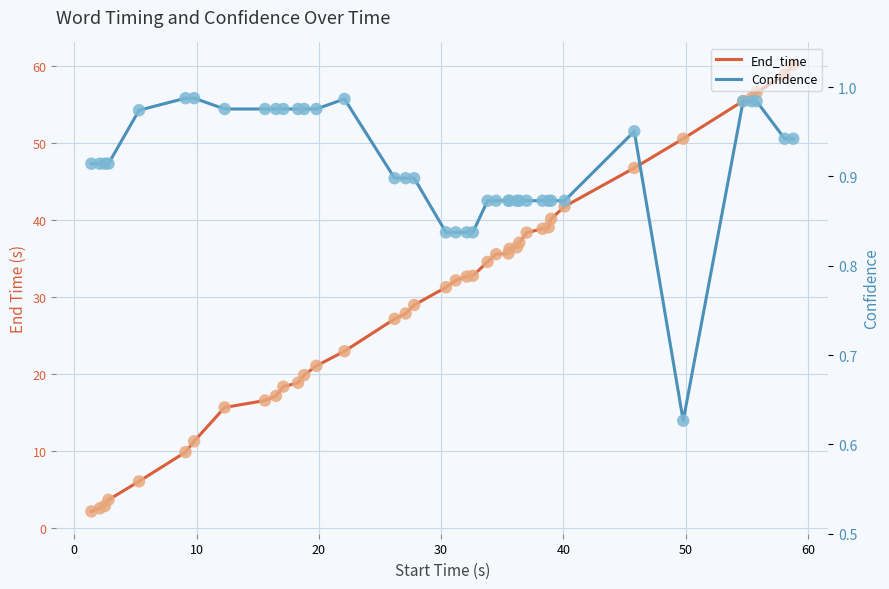

Which series contains the lowest Y value?

Confidence